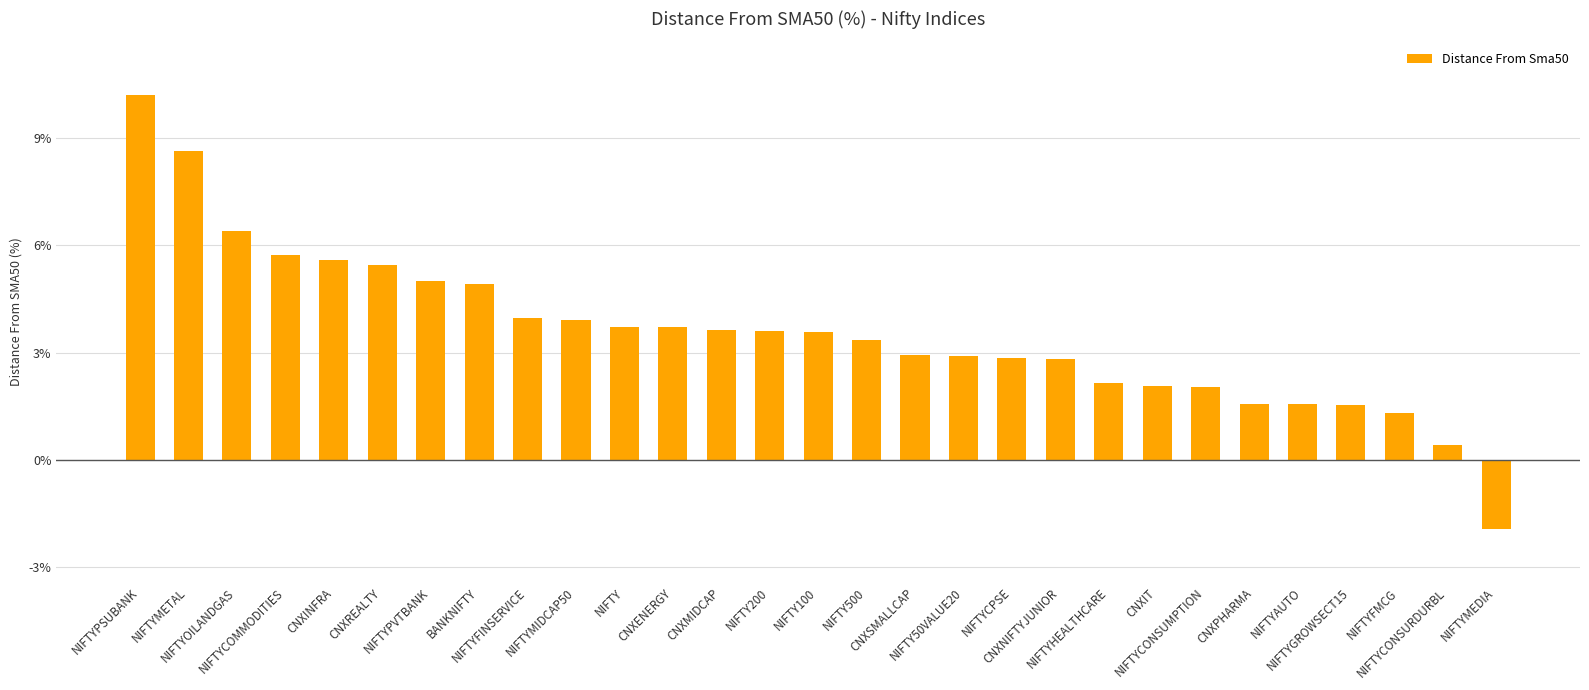

What is the value of the 4th bar from the left?

5.7